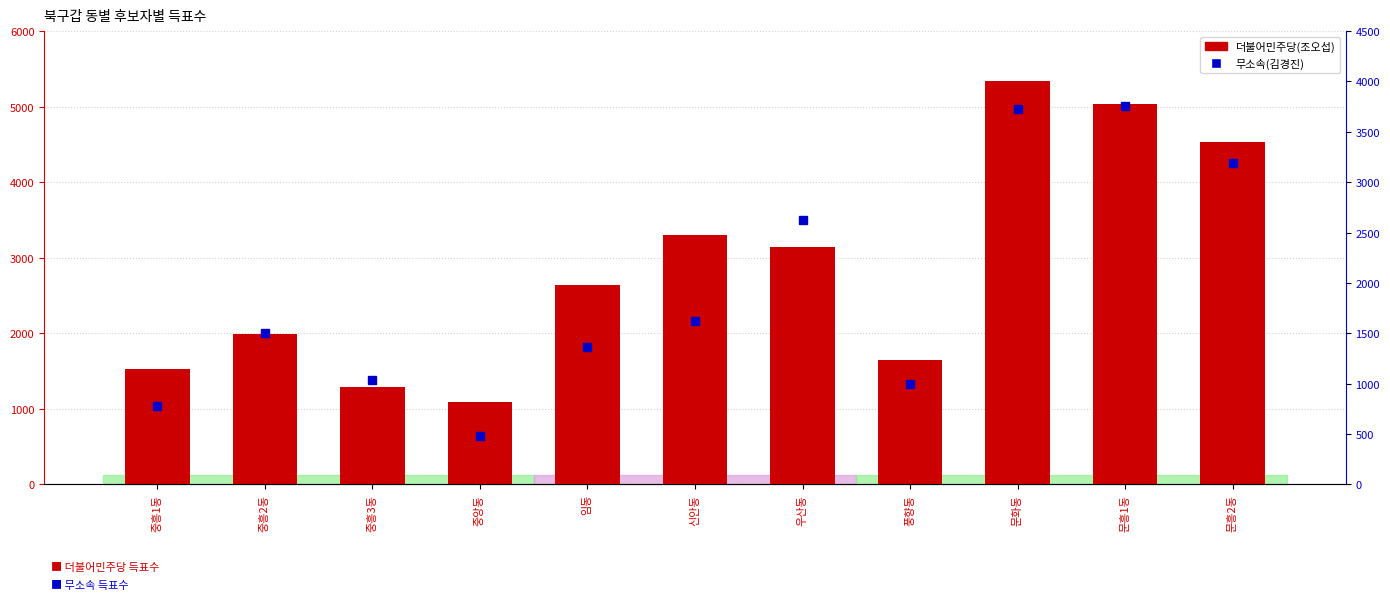

What is the difference between the highest and lowest values at 임동?

1283